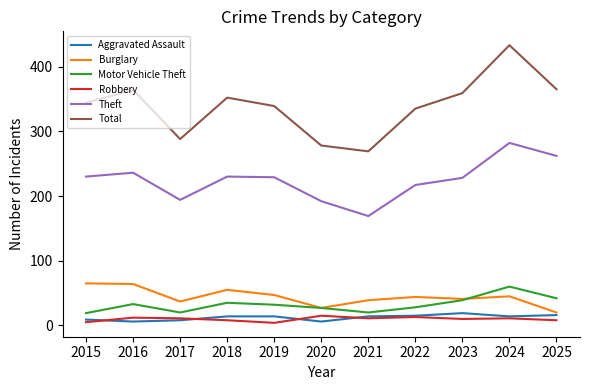

At which category does the chart reach its peak across all series?

2024